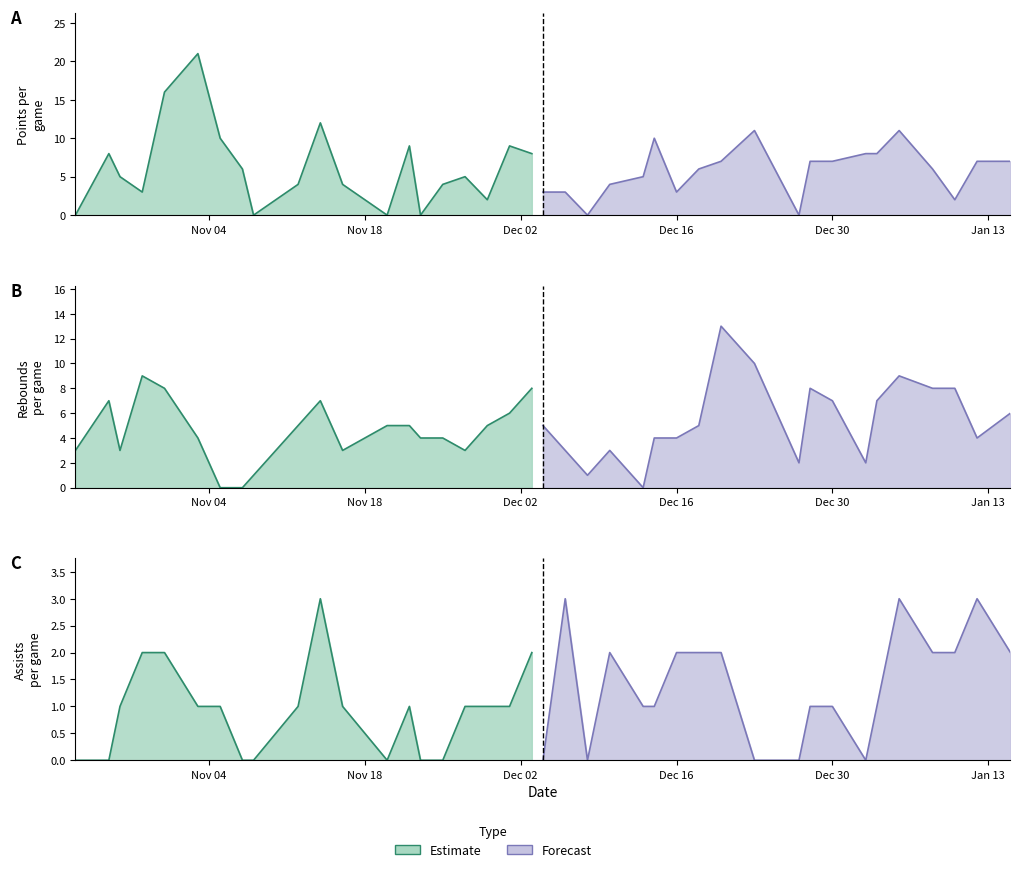

Which series changed the most between 10 and 31?

PTS